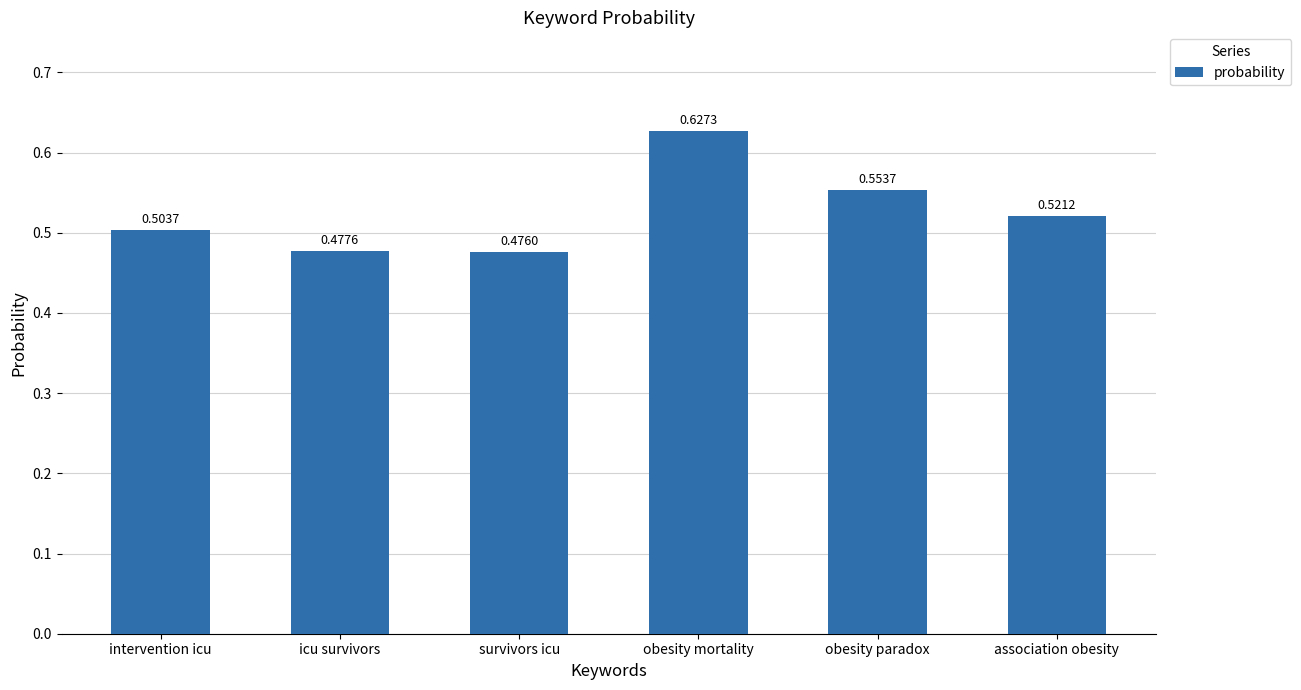

How many categories are shown in the chart?

6